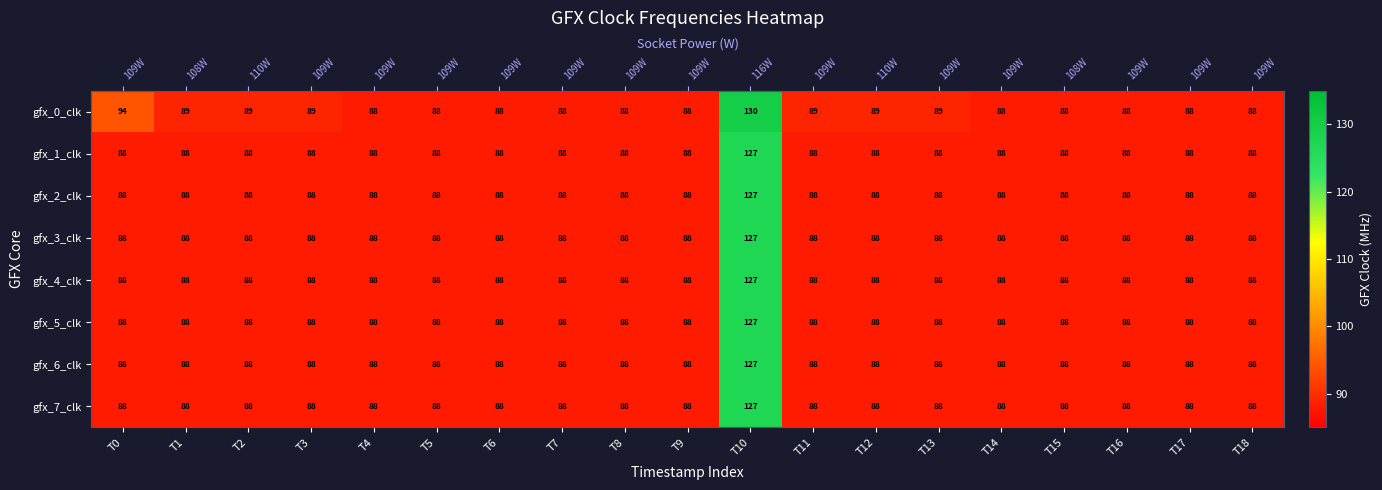

Is the value of gfx_6_clk at T12 greater than the value of gfx_0_clk at T12?

No